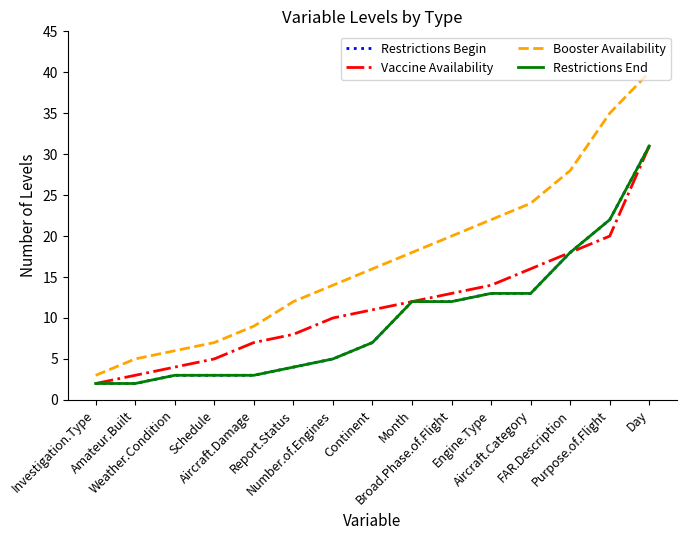

Is this an area chart (filled region under the line)?

No